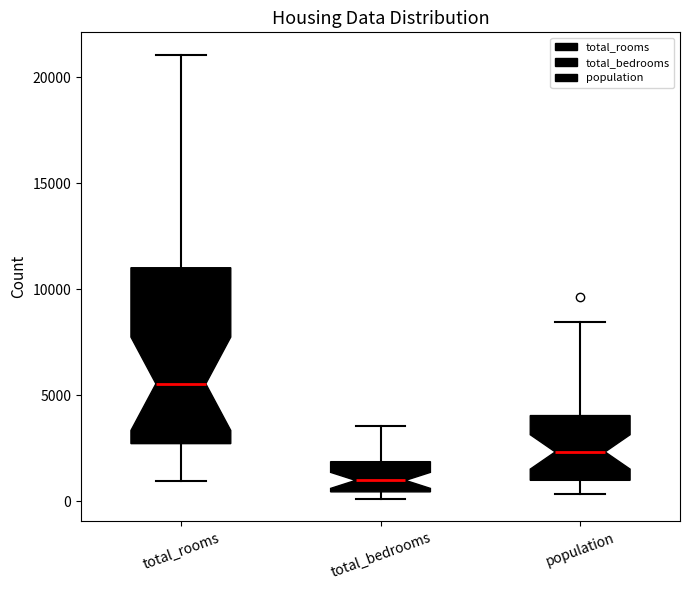

Comparing the boxes themselves (not the whiskers), which one is the tallest?

total_rooms